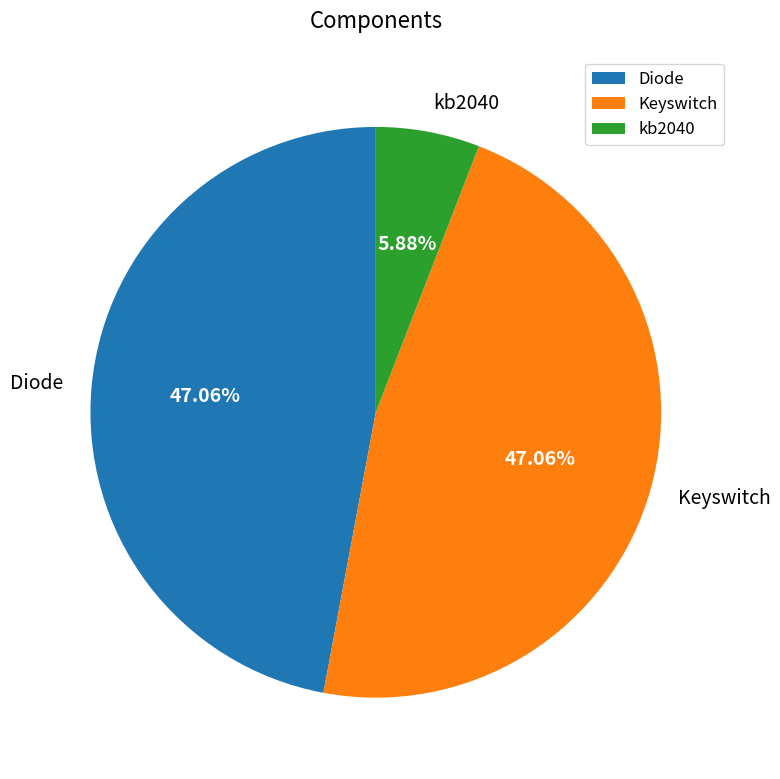

How many slices are in this pie chart?

3